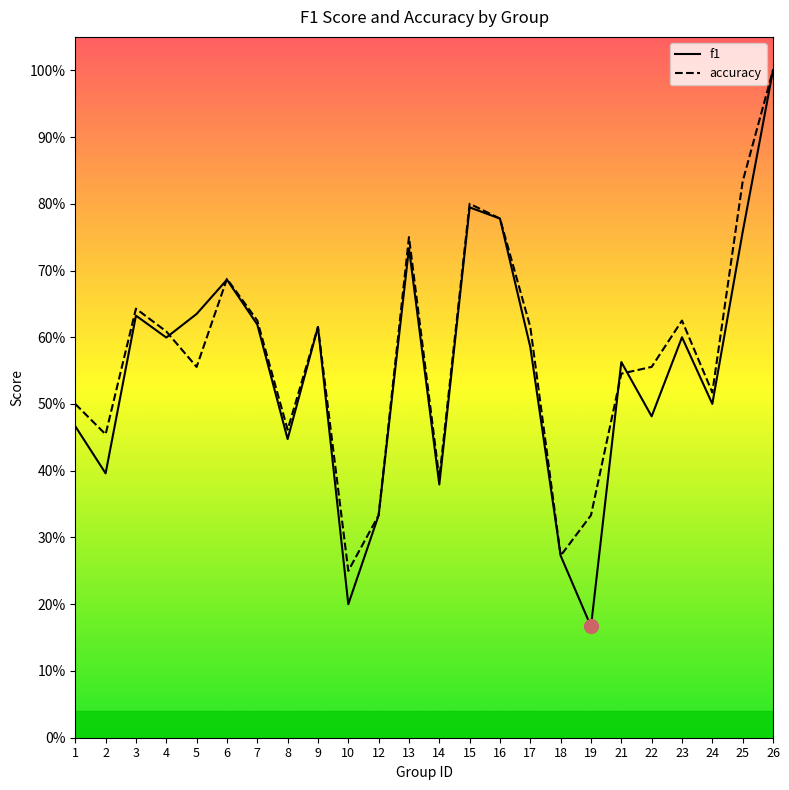

List the labels in order of accuracy value, smallest first.

10, 18, 12, 19, 14, 2, 8, 1, 24, 21, 5, 22, 4, 9, 17, 7, 23, 3, 6, 13, 16, 15, 25, 26